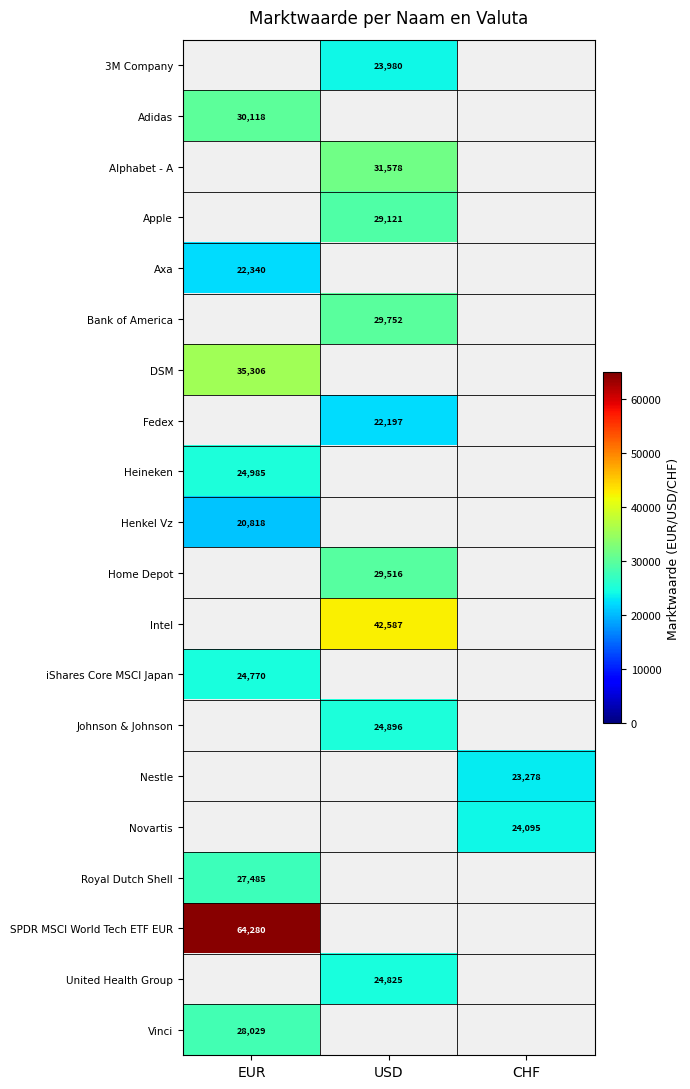

What is the maximum value shown in the chart?

64280.0